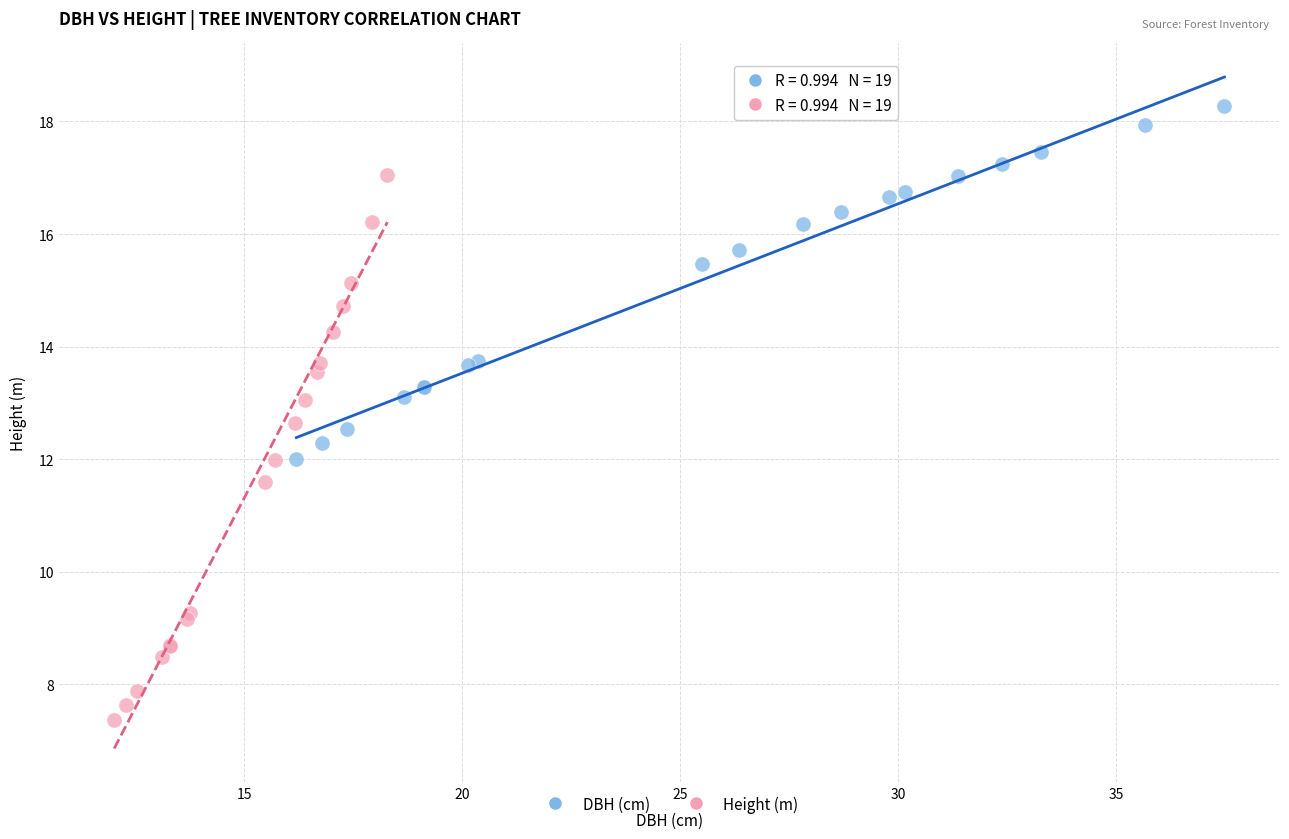

Which series has the largest Y range (max minus min)?

Height (m)